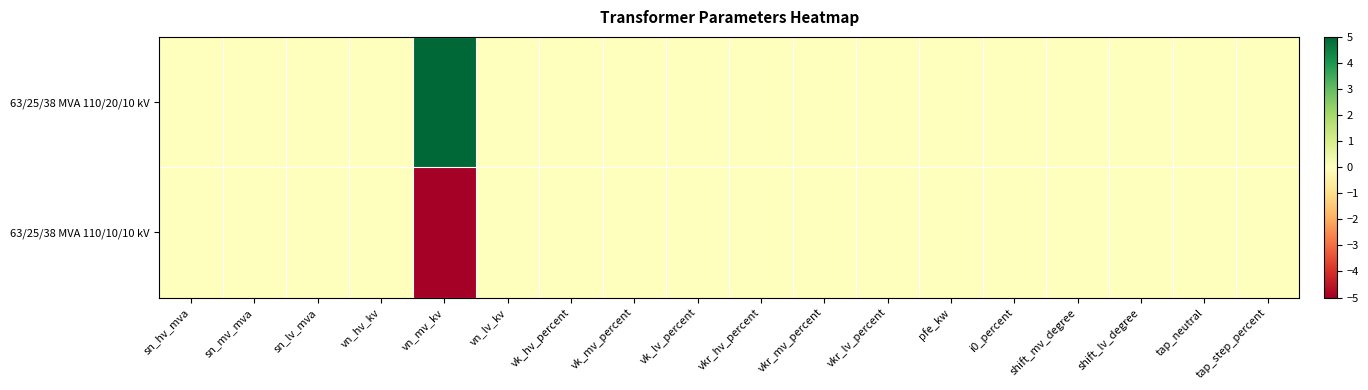

Rank the series at vkr_lv_percent from highest to lowest value.

63/25/38 MVA 110/20/10 kV, 63/25/38 MVA 110/10/10 kV